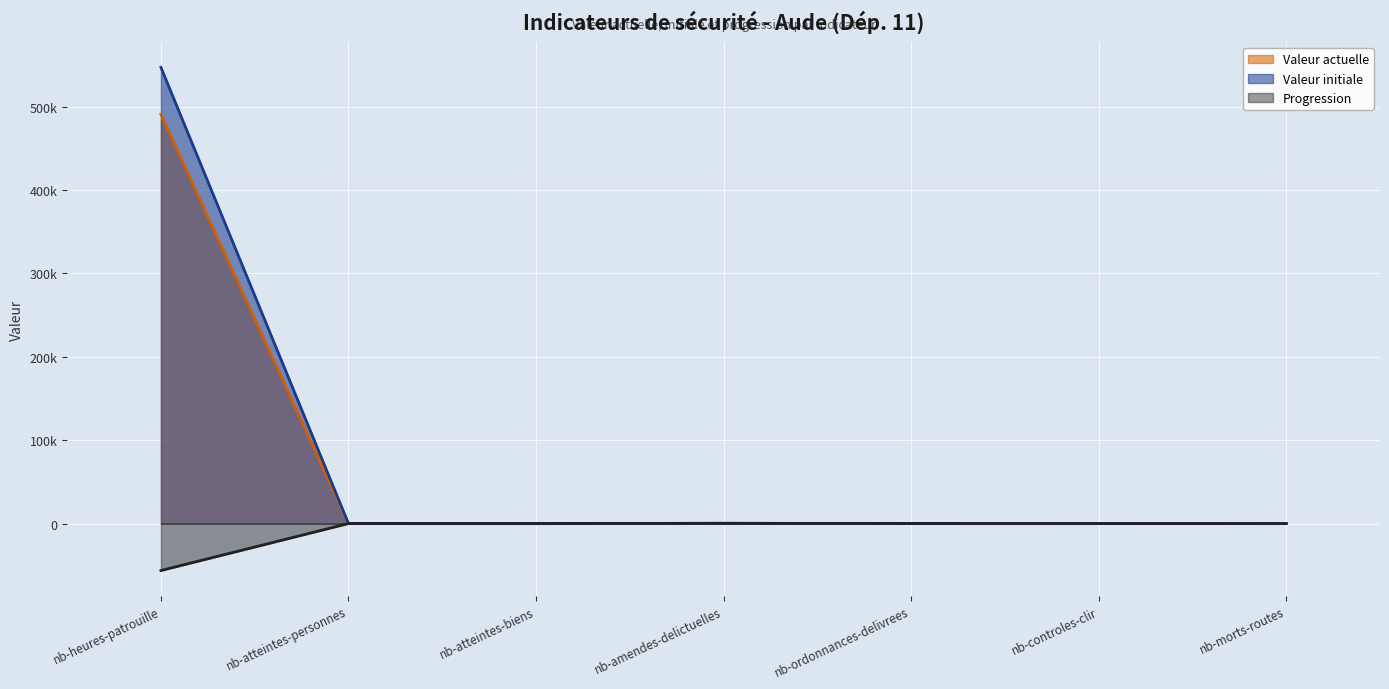

What is the difference between the second highest and minimum values in the valeur_actuelle series?

352